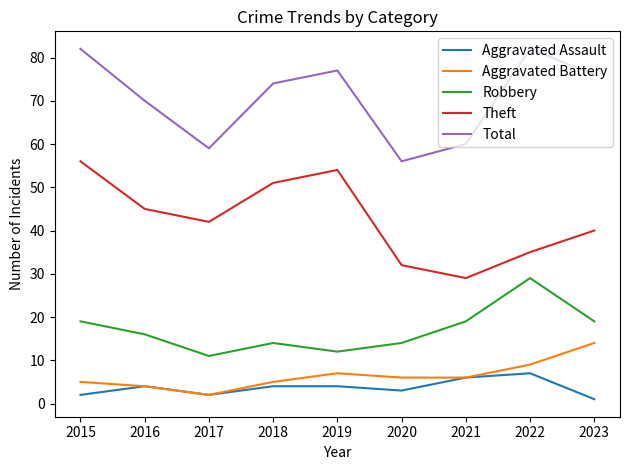

List the series in order of their peak value, highest first.

Total, Theft, Robbery, Aggravated Battery, Aggravated Assault